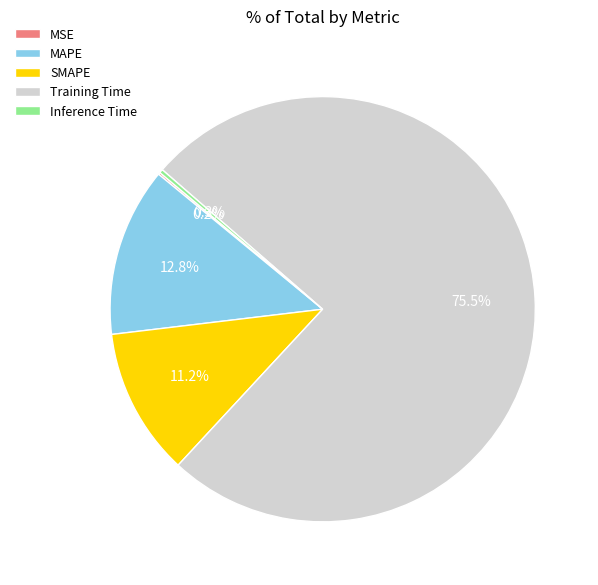

Does Training Time represent more than half of the total?

Yes